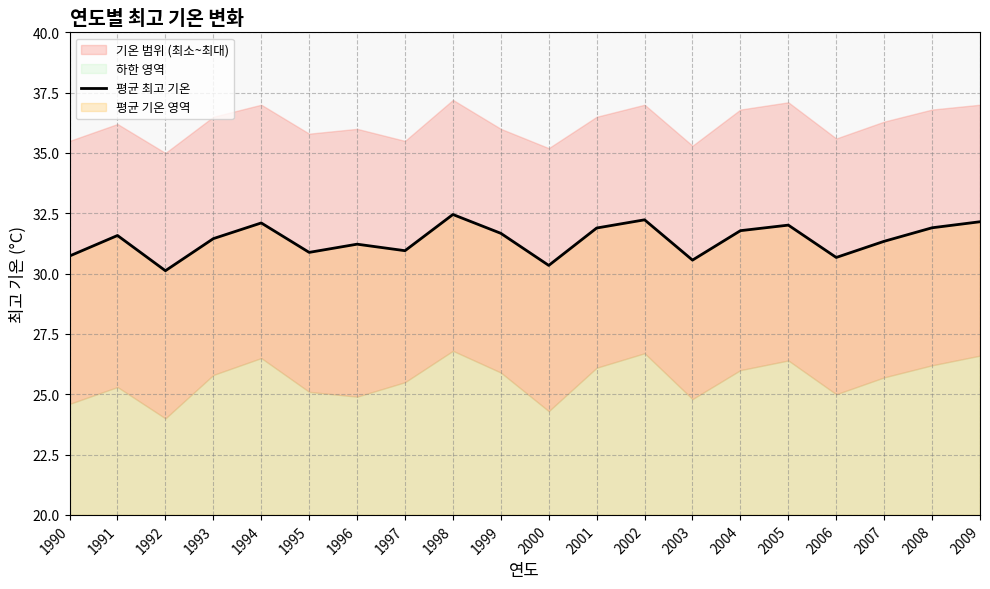

List the labels in order of value, smallest first.

1992, 2000, 2003, 2006, 1990, 1995, 1997, 1996, 2007, 1993, 1991, 1999, 2004, 2001, 2008, 2005, 1994, 2009, 2002, 1998